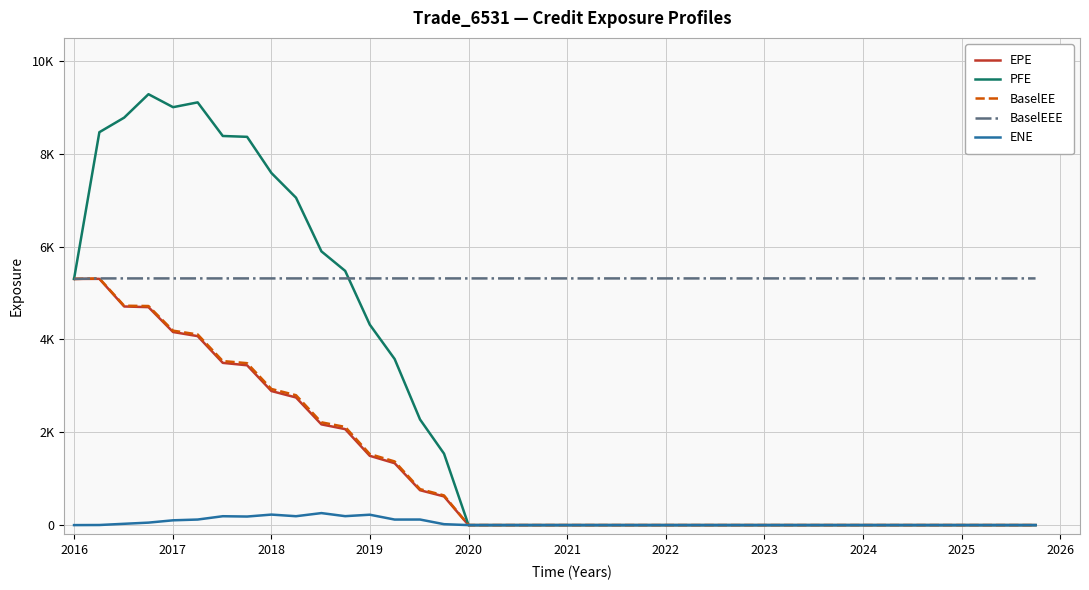

What is the value of the PFE point at the 8th from the left?

8367.6